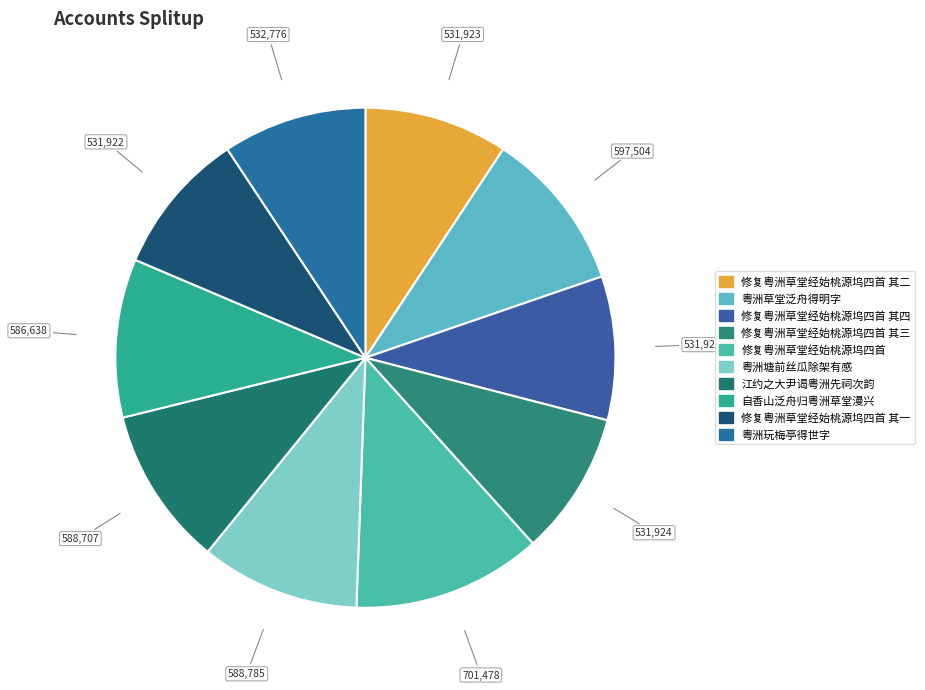

Count the number of slices in the pie.

10